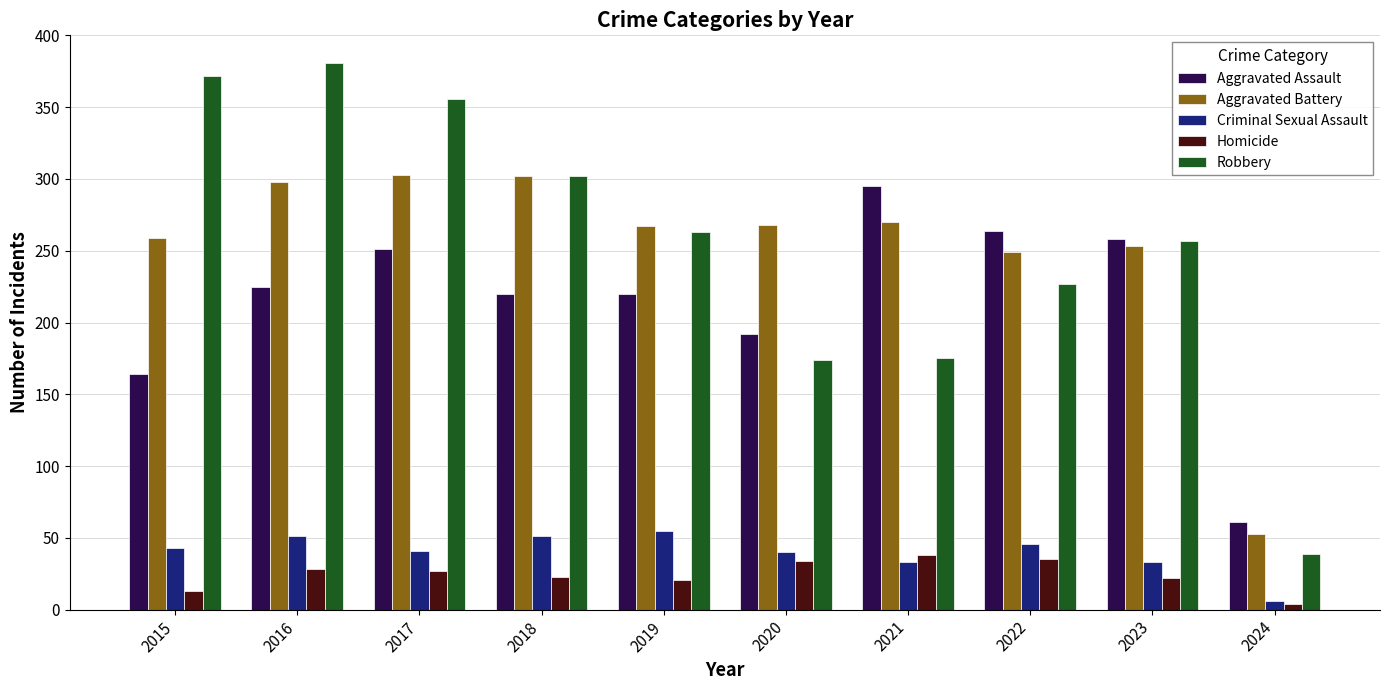

How many data points does each series have?

10